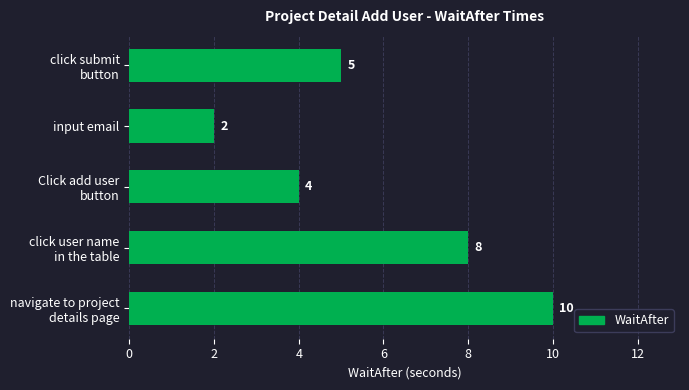

How many data points does each series have?

5